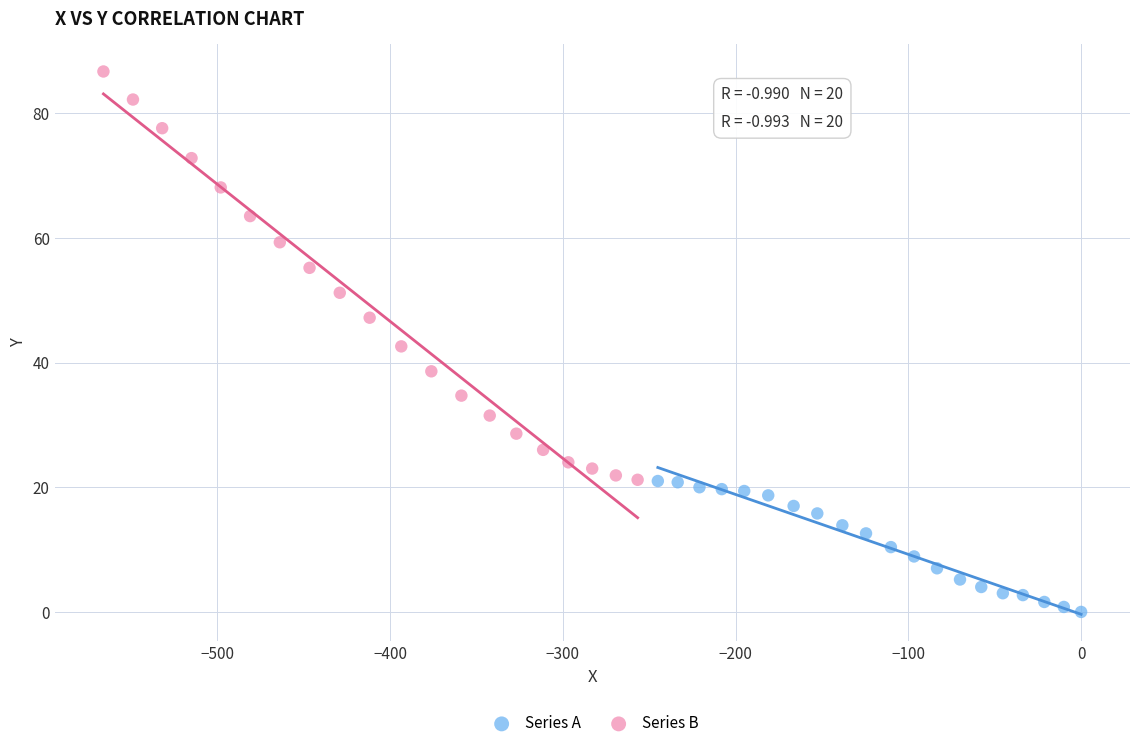

What are all the series names shown in the legend?

Series A, Series B